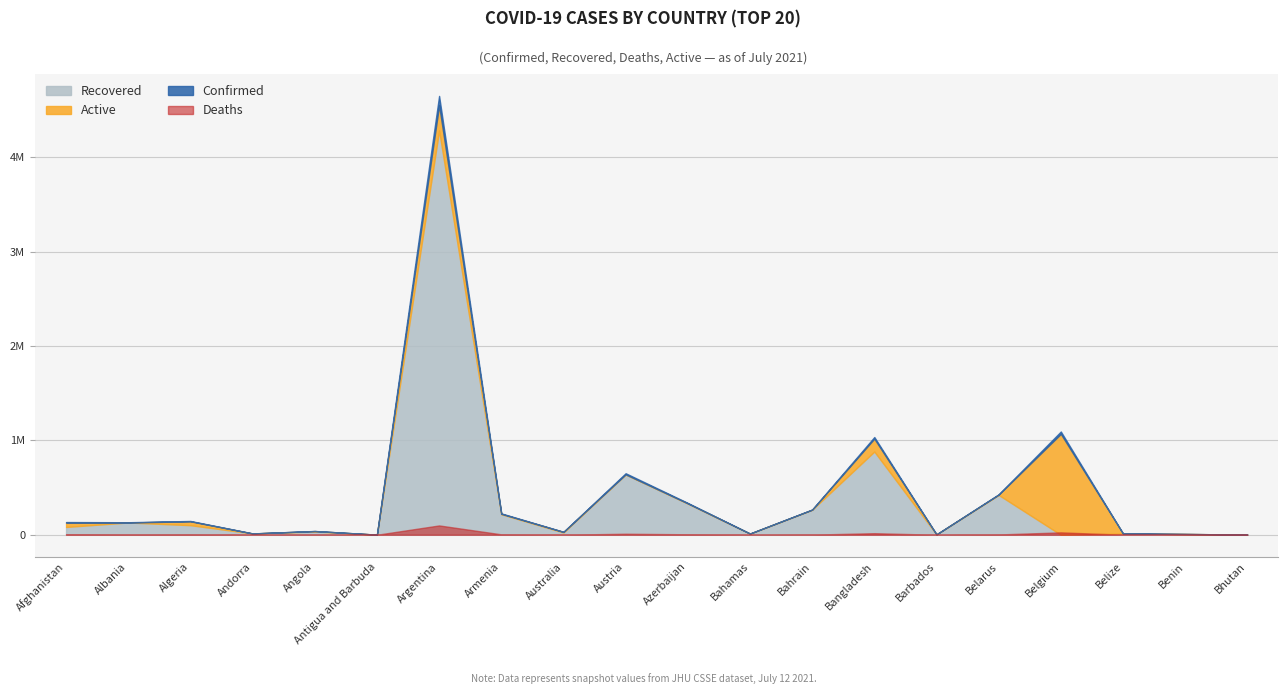

What is the label of the 16th point from the left?

Belarus